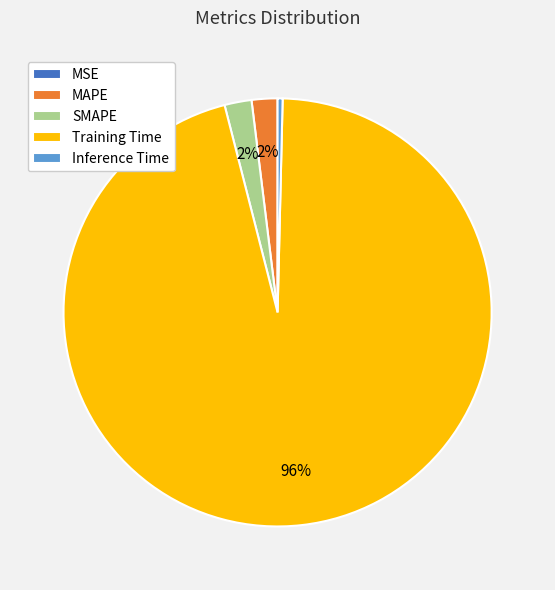

What percentage is the MAPE slice, to the nearest percent?

2%